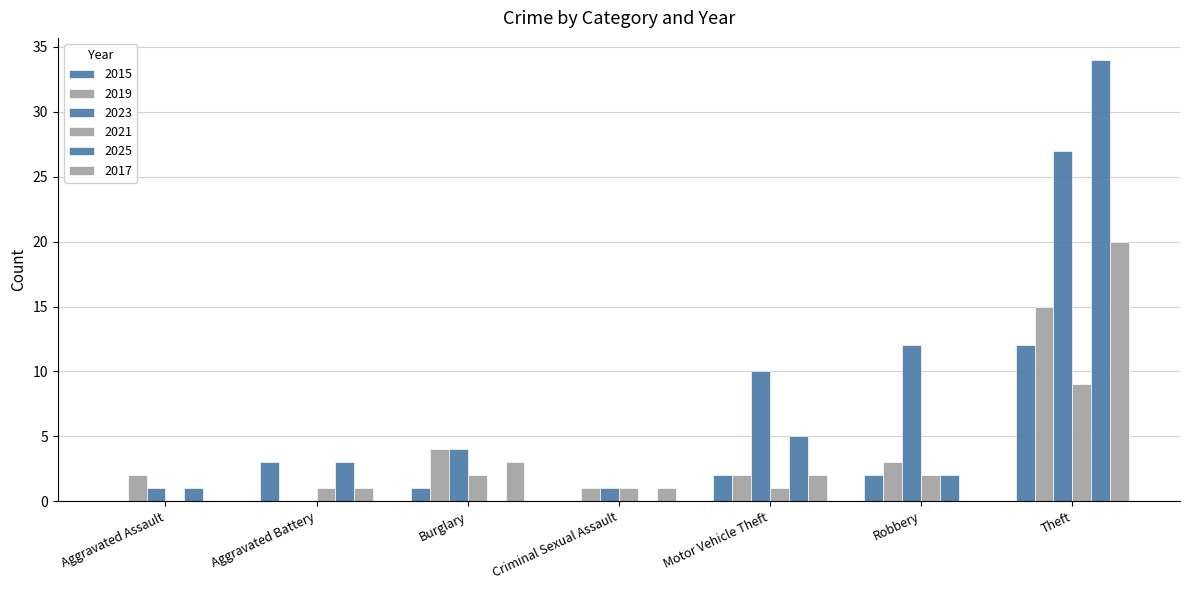

True or false: 2019 has a value of 10 at Aggravated Battery.

False